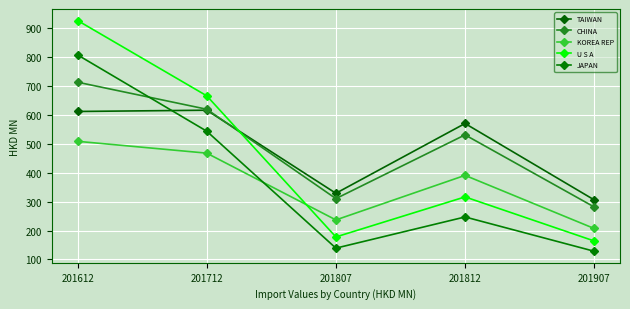

What is the sum of the JAPAN values at 201712 and 201907?

672.2